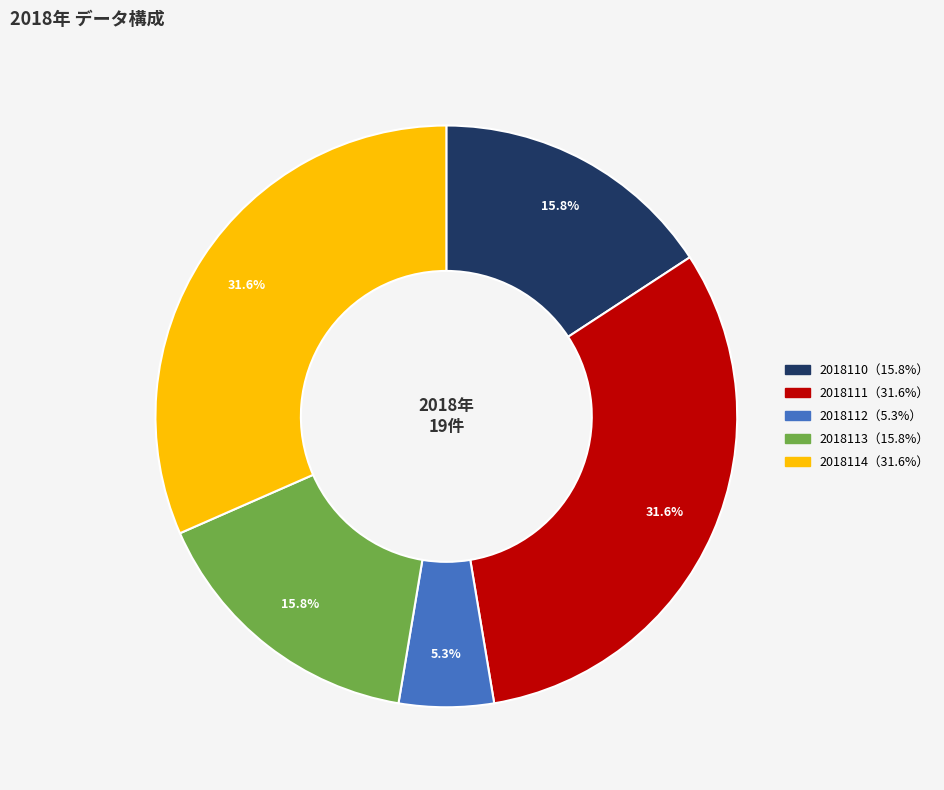

Is there any slice that represents more than half of the pie?

No